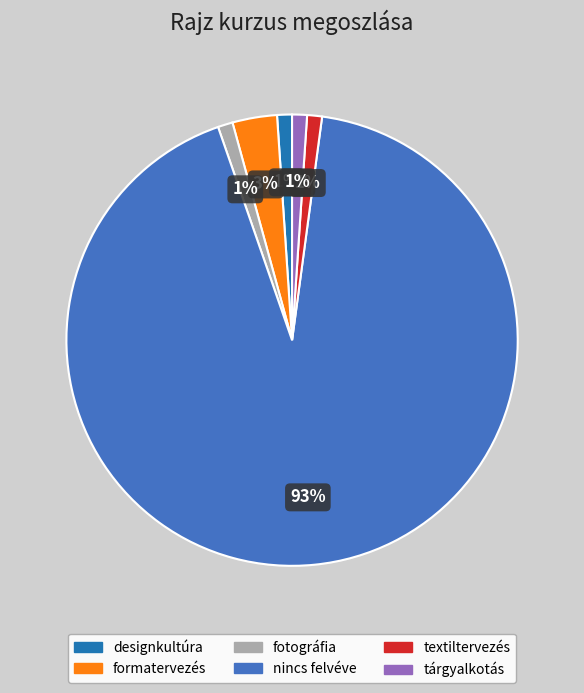

Is there any slice that represents more than half of the pie?

Yes